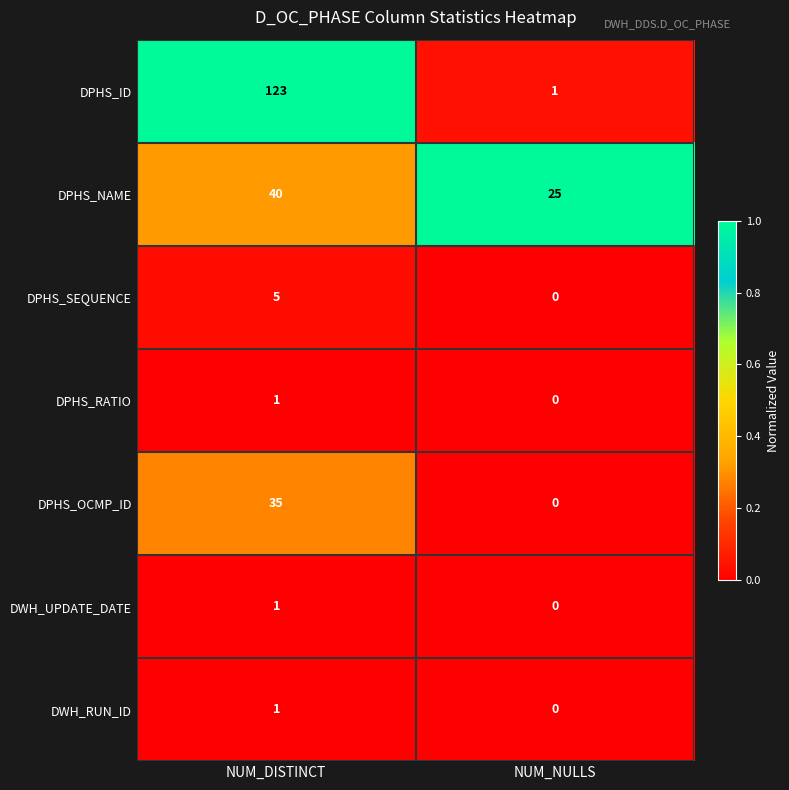

The DPHS_ID series shows 123 at NUM_DISTINCT. True or false?

True